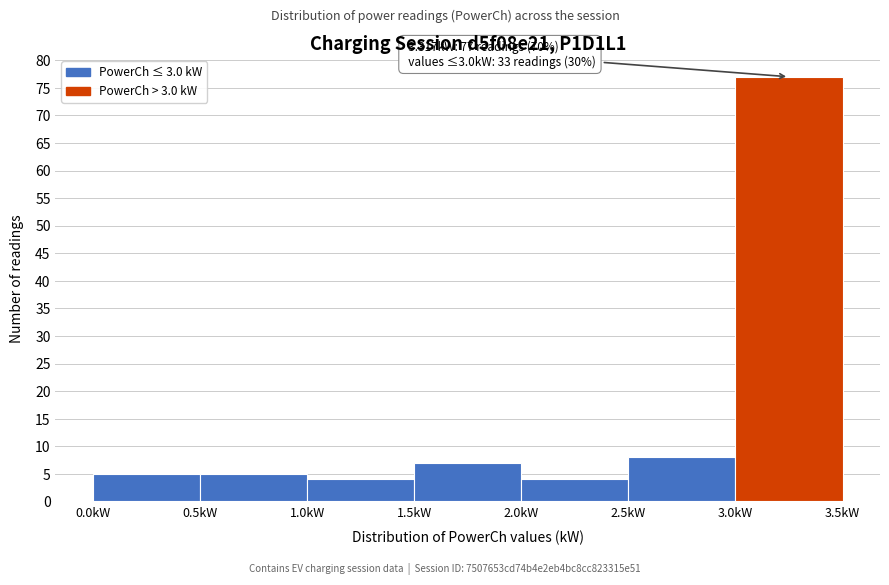

Which range on the x-axis has the tallest bar?

3.0 to 3.5